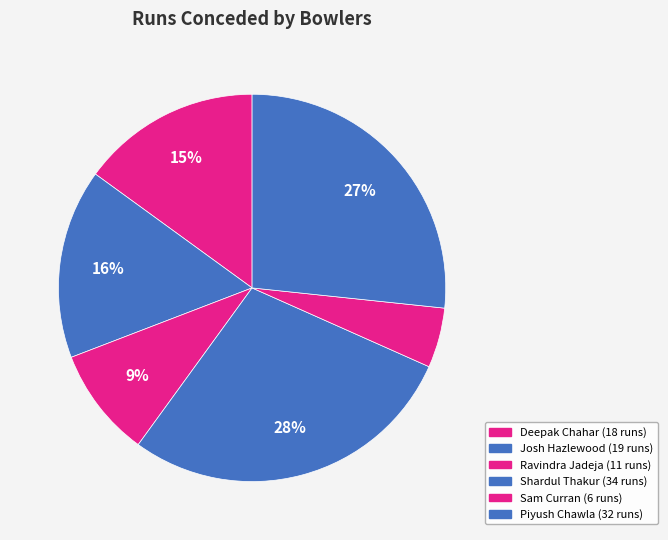

Which slice is the largest?

Shardul Thakur